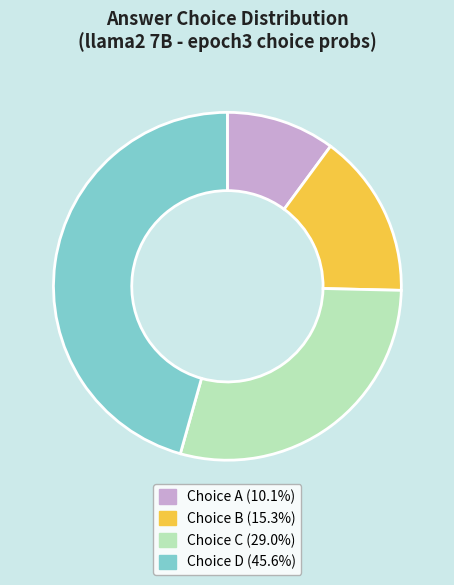

Is there any slice that represents more than half of the pie?

No